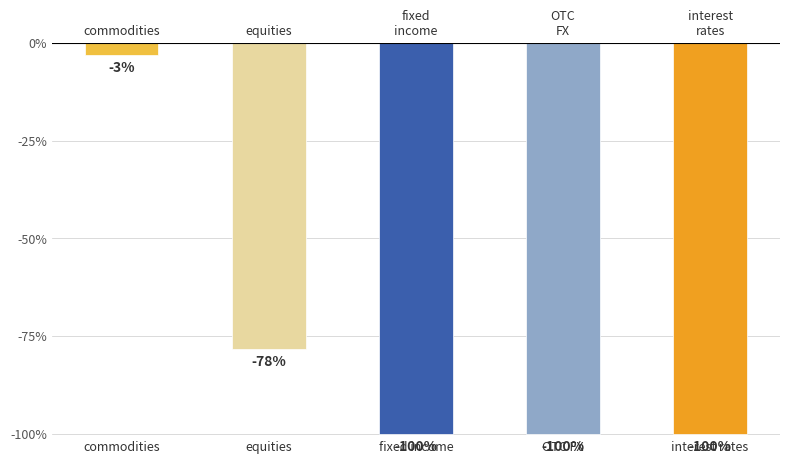

Are the bars horizontal?

No